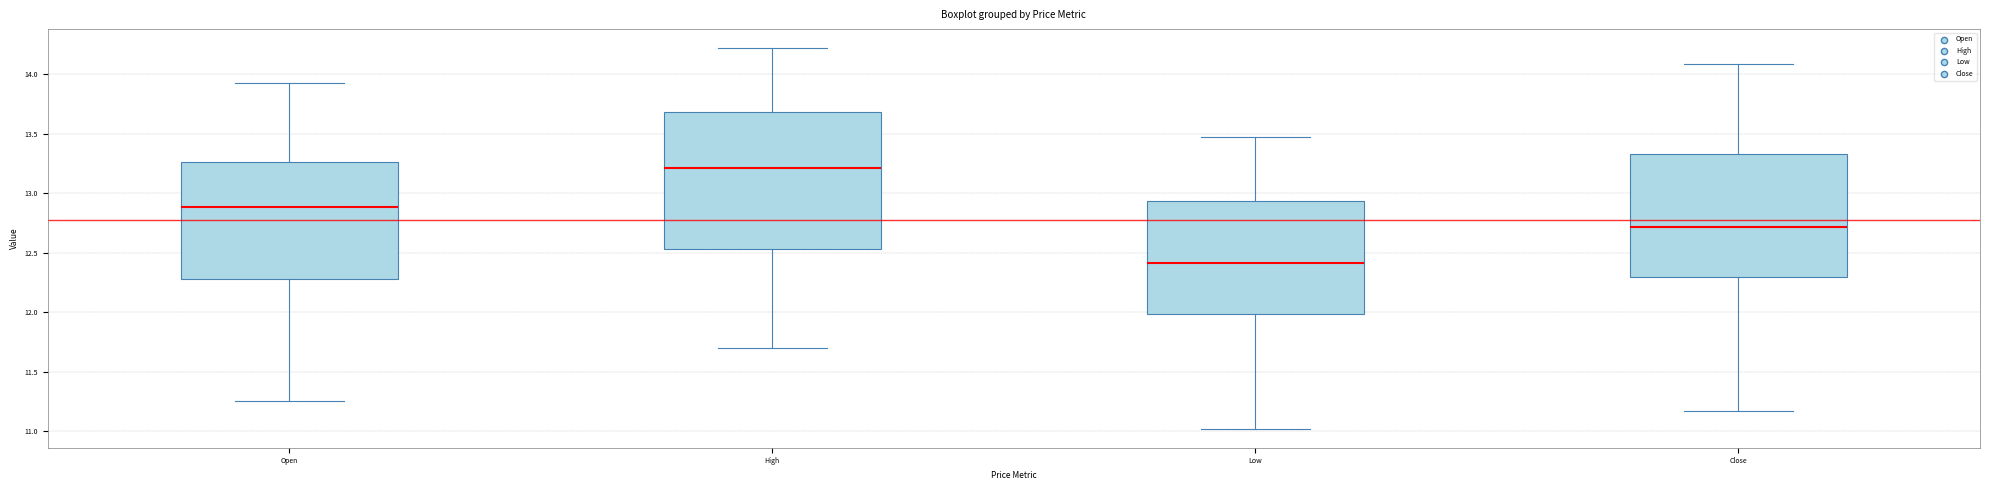

Reading left to right, read every box against the y-axis: the position of its median line, the range the box covers, and the ends of its whiskers. The values are not printed on the chart, so give them approximately, as read against the axis.

Open: median 12.90, box 12.30 to 13.25, whiskers 11.25 to 13.95
High: median 13.20, box 12.55 to 13.70, whiskers 11.70 to 14.20
Low: median 12.40, box 12.00 to 12.95, whiskers 11.00 to 13.45
Close: median 12.70, box 12.30 to 13.35, whiskers 11.15 to 14.10